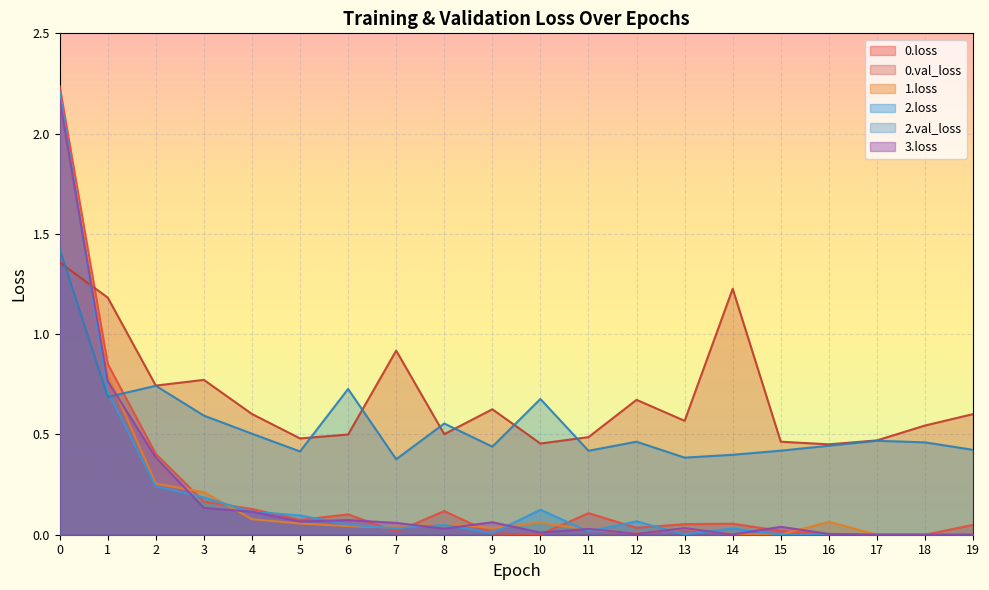

In 1.loss, how many points are lower than both neighbors (excluding endpoints)?

4